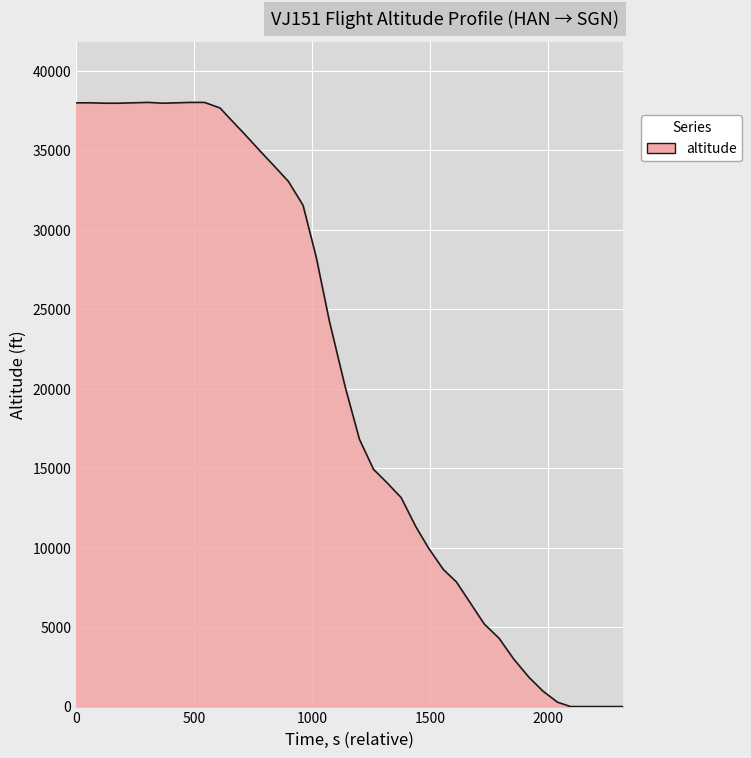

What is the maximum value shown in the chart?

38025